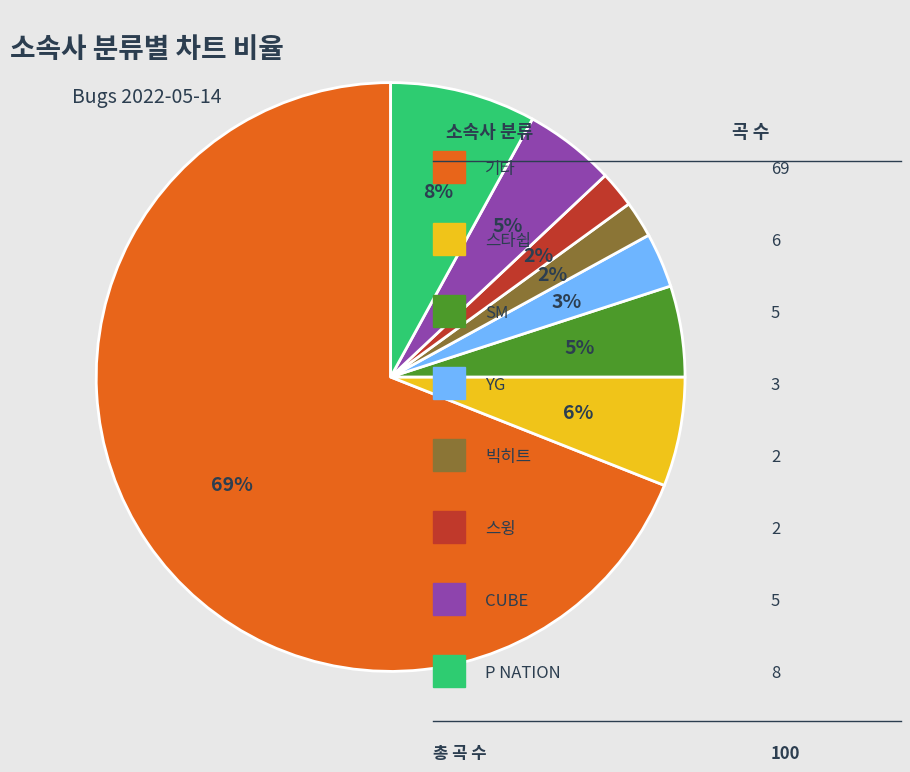

To the nearest percent, what is the difference between the largest and smallest slice percentages?

67%